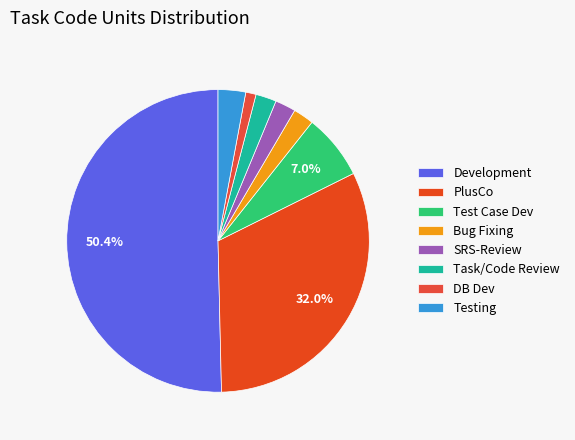

True or false: Testing accounts for 1% of the total.

False